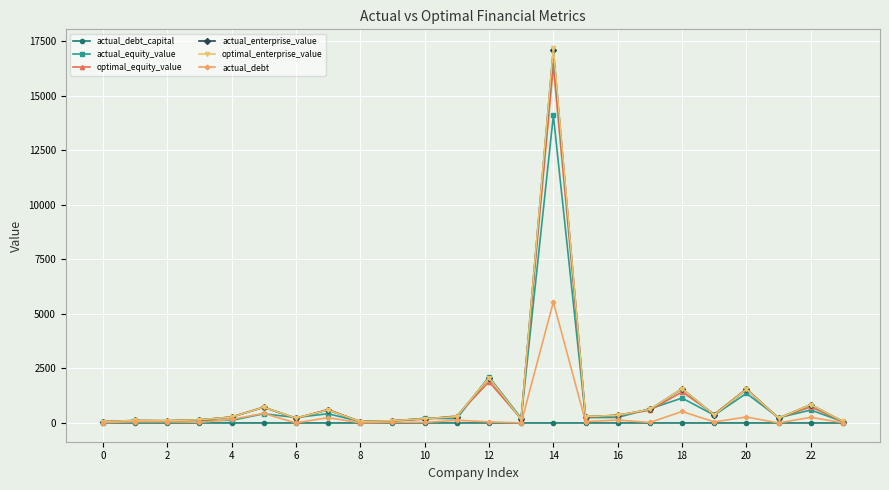

How many lines are shown in the chart?

6